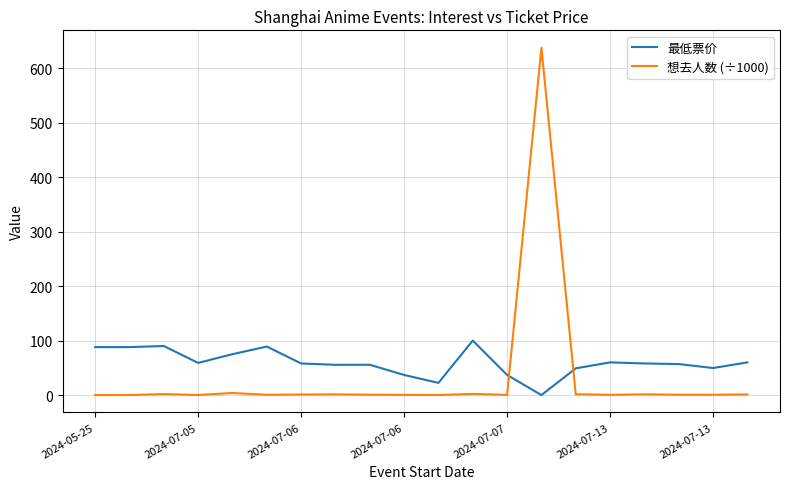

What is the highest value of the 想去人数 (÷1000) series?

637.2